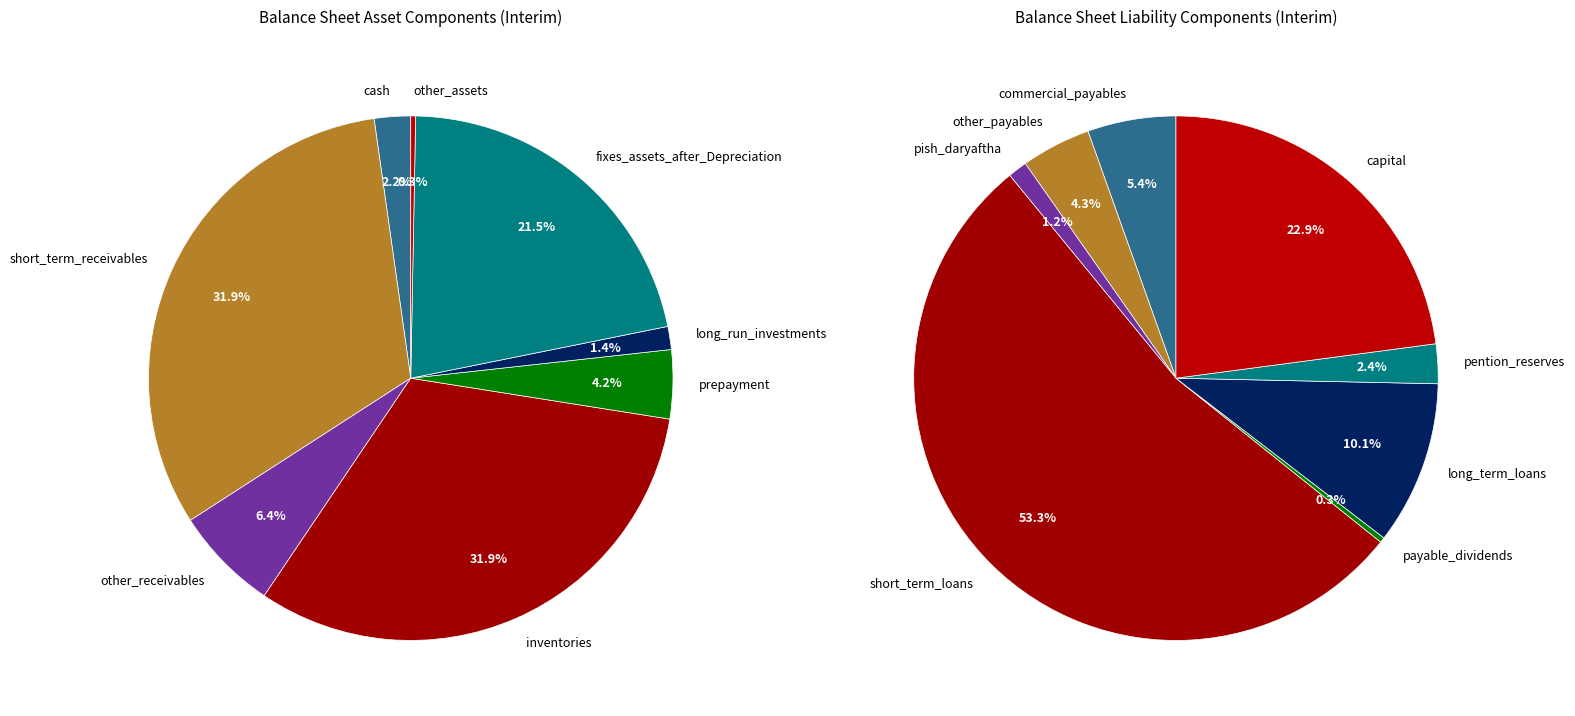

Count the number of slices in the pie.

8